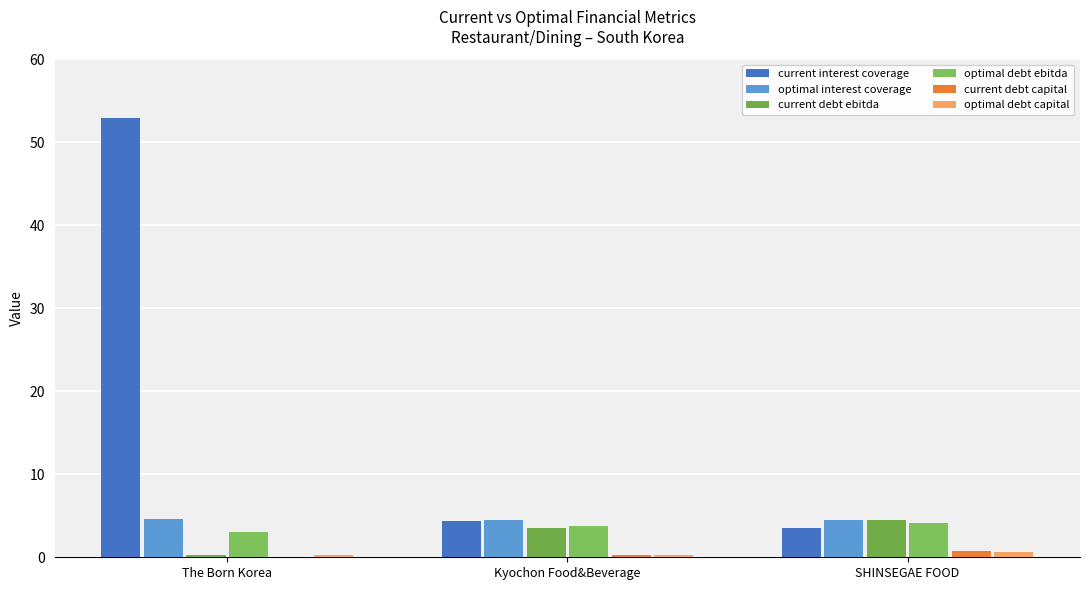

How many categories are shown in the chart?

3